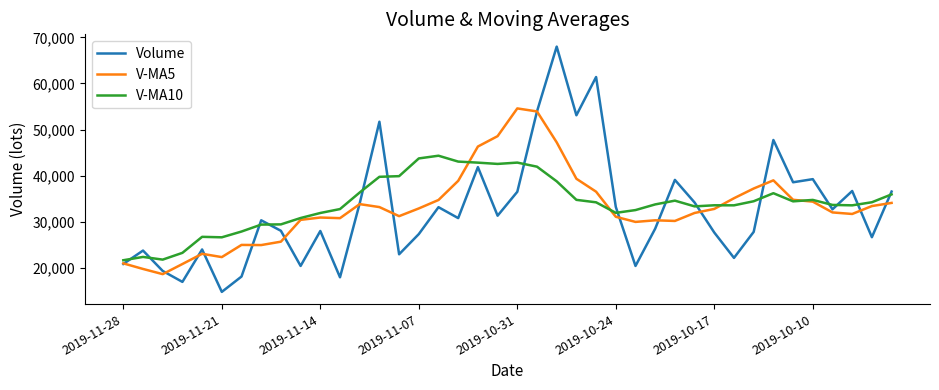

Which series has the widest spread of values?

Volume